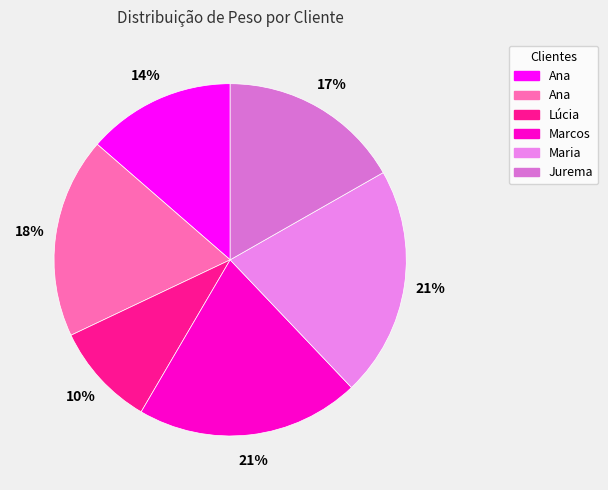

How many segments does this pie chart have?

6